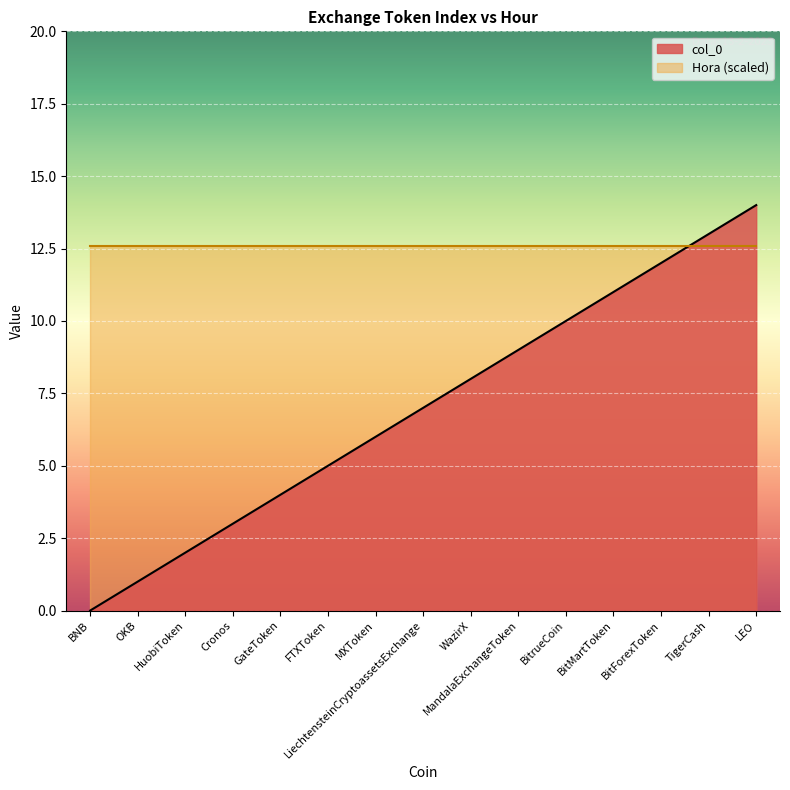

Reading left to right, list all the values displayed in this chart.

BNB=0	OKB=1	HuobiToken=2	Cronos=3	GateToken=4	FTXToken=5	MXToken=6	LiechtensteinCryptoassetsExchange=7	WazirX=8	MandalaExchangeToken=9	BitrueCoin=10	BitMartToken=11	BitForexToken=12	TigerCash=13	LEO=14